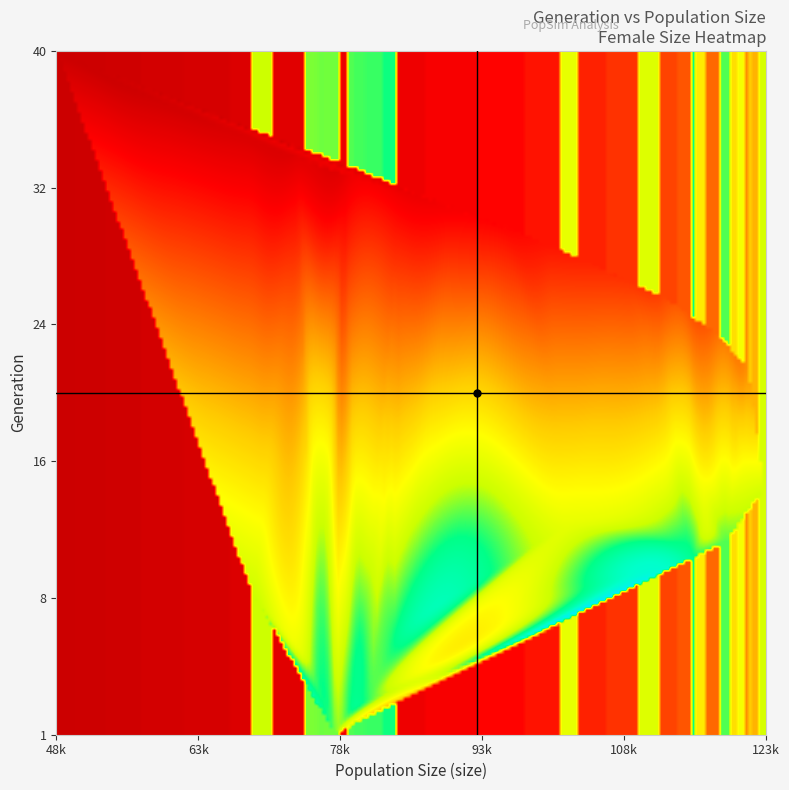

What is the minimum value shown in the chart?

484